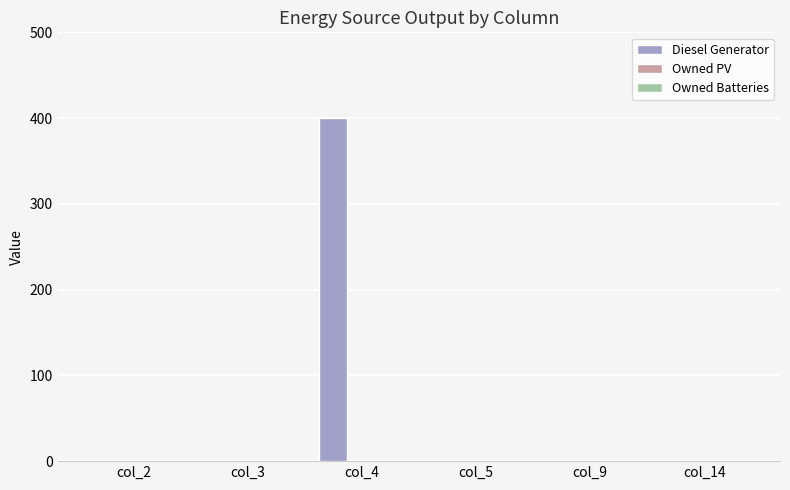

Which has a higher value, col_4 or col_5?

col_4